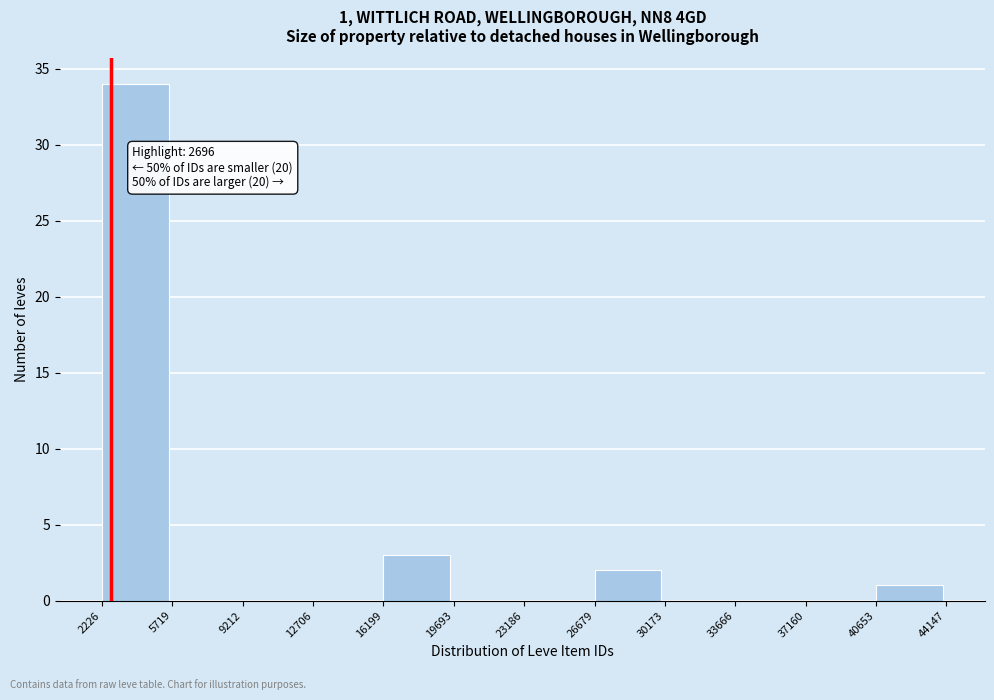

Over which range of the x-axis is the bar tallest?

2226 to 5719